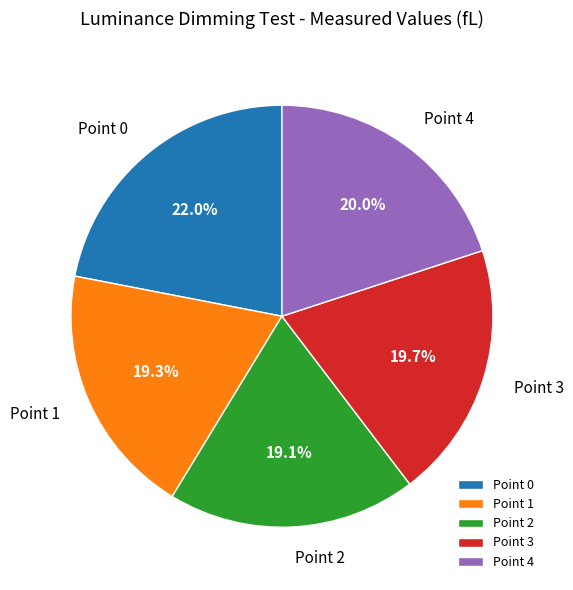

What portion of the pie excludes Point 3?

80.3%